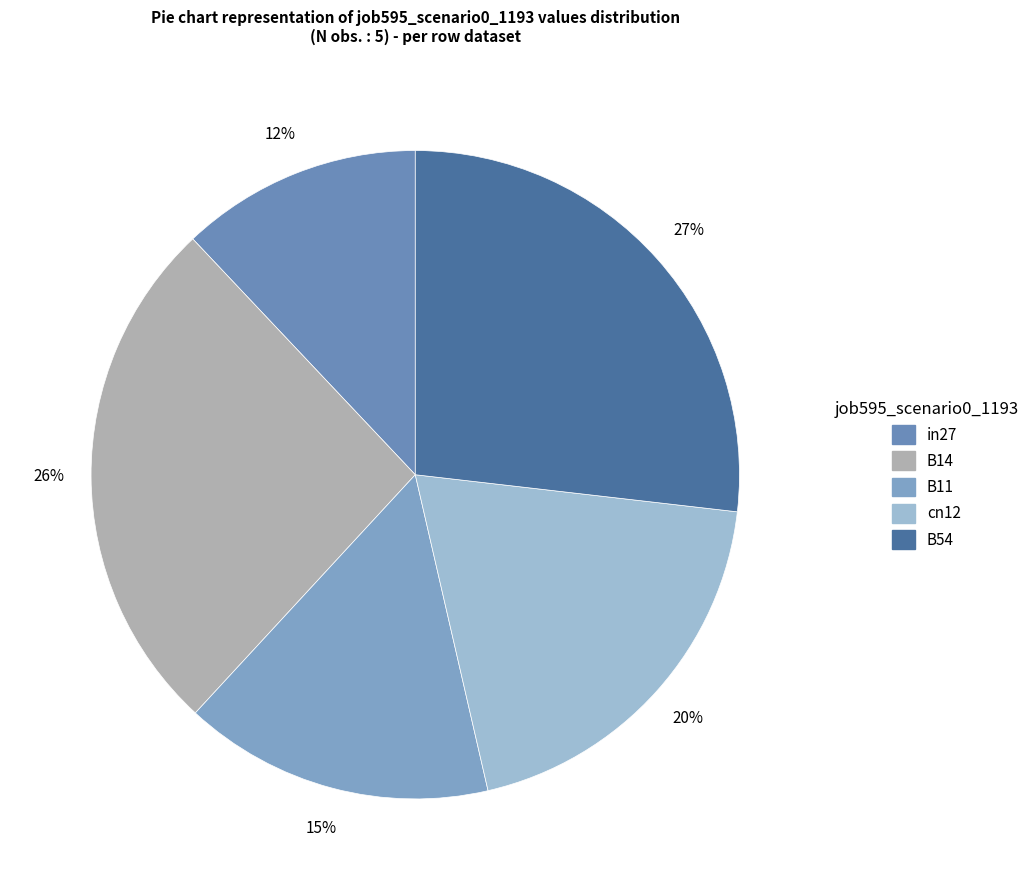

Does B54 represent more than half of the total?

No